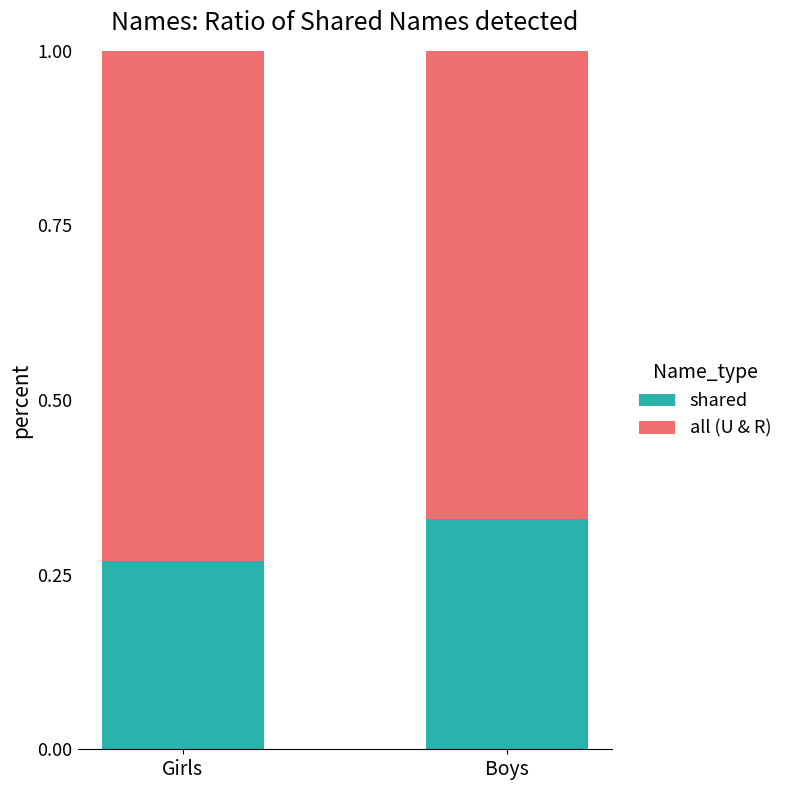

What is the sum of the shared values at Girls and Boys?

0.6